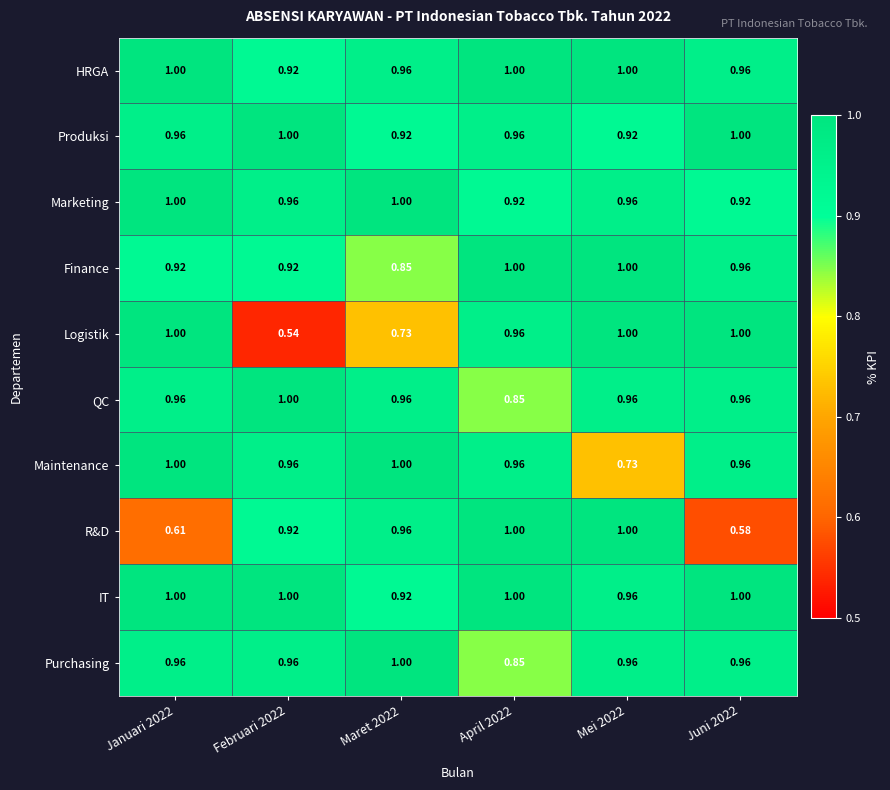

At which category is the sum across all series the highest?

April 2022